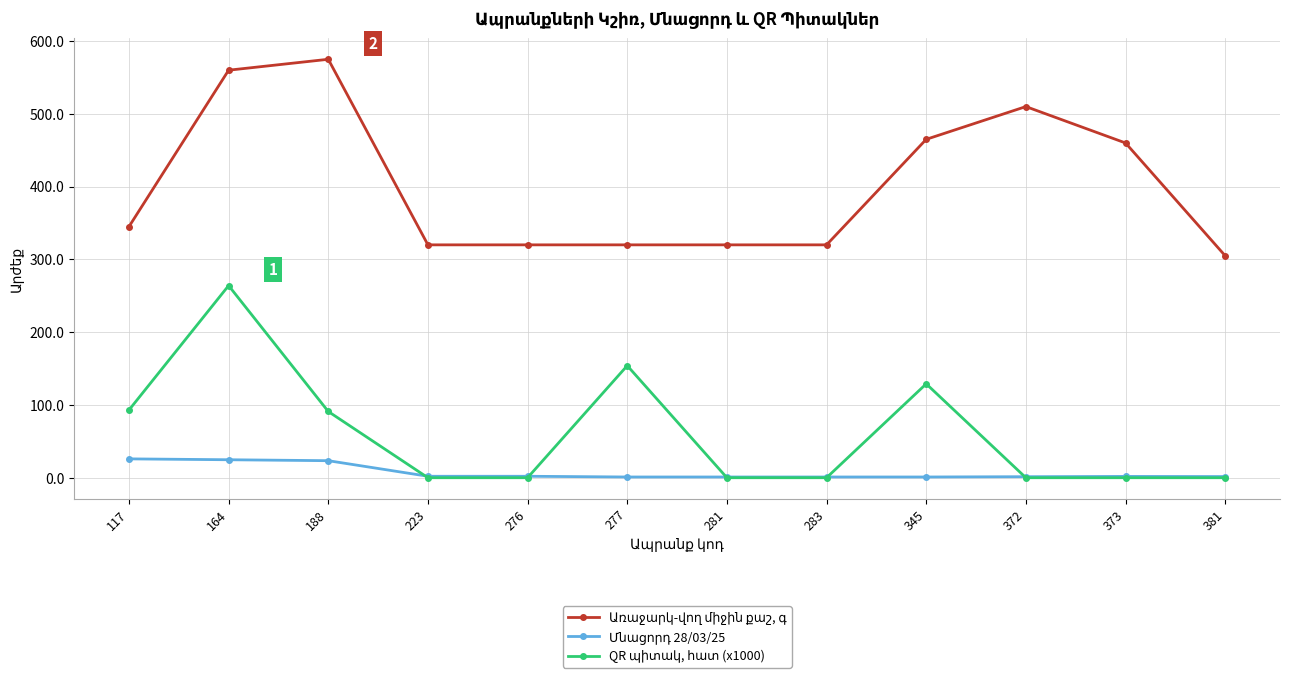

At which category is the sum across all series the highest?

164